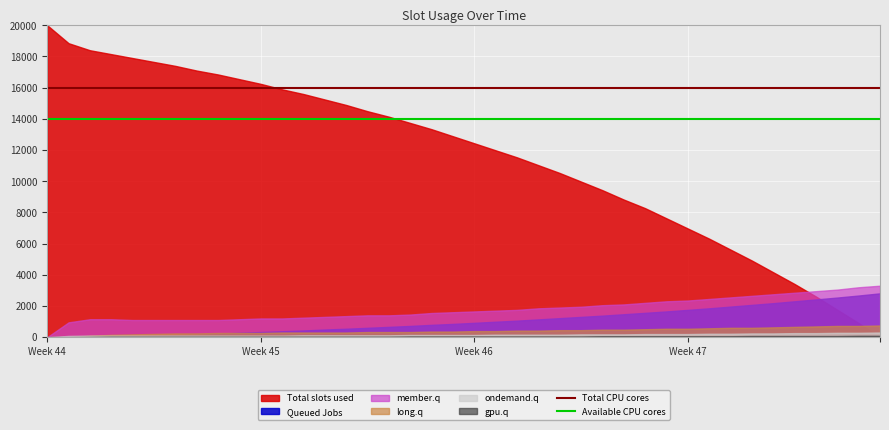

Is it true that Total CPU cores equals 27399 at 33?

False